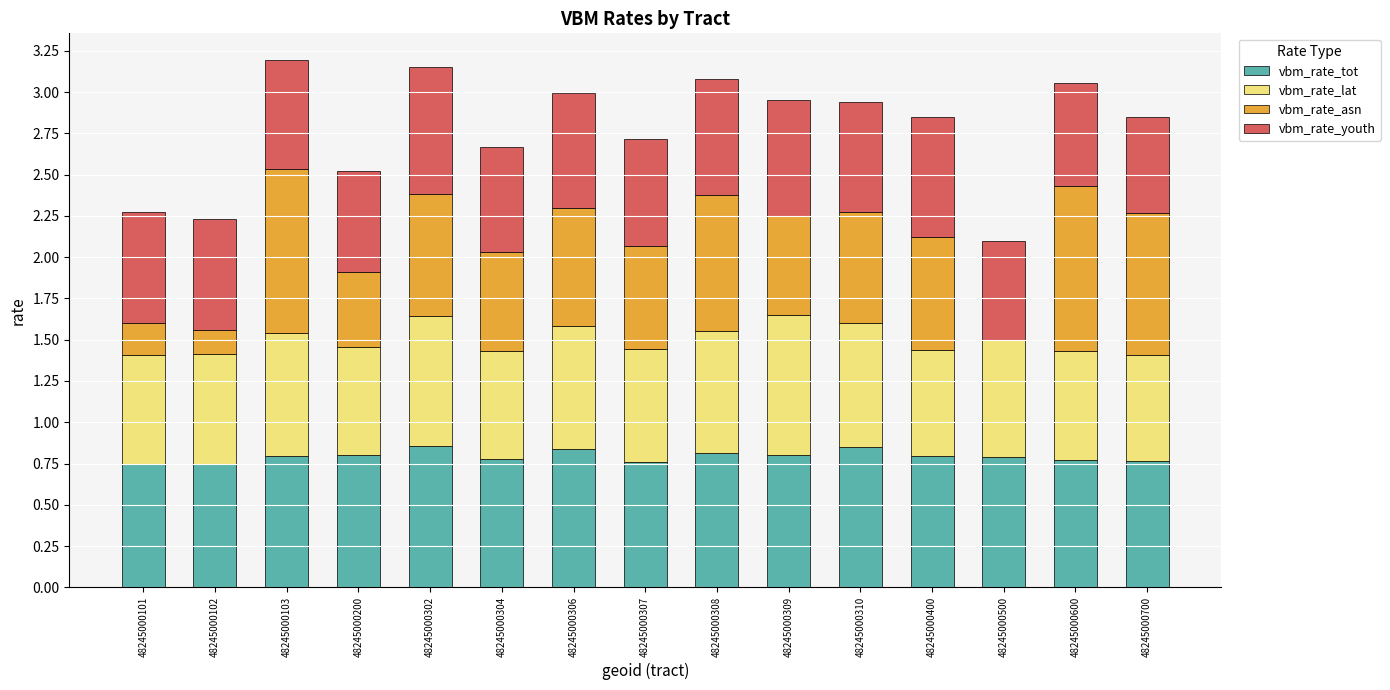

What are all the series names shown in the legend?

vbm_rate_tot, vbm_rate_lat, vbm_rate_asn, vbm_rate_youth